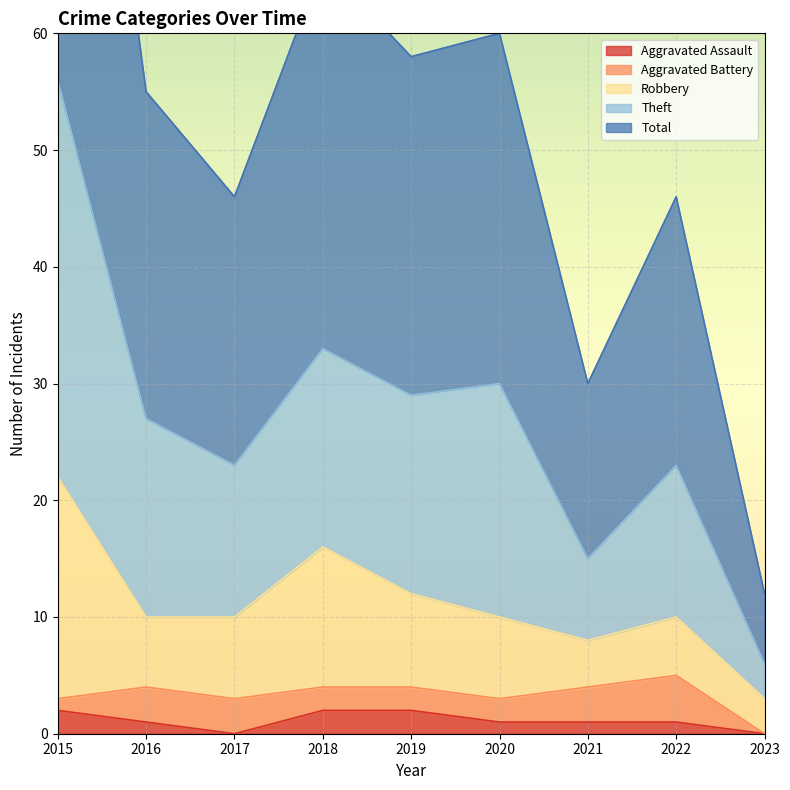

Is it true that Aggravated Assault equals 1 at 2020?

True